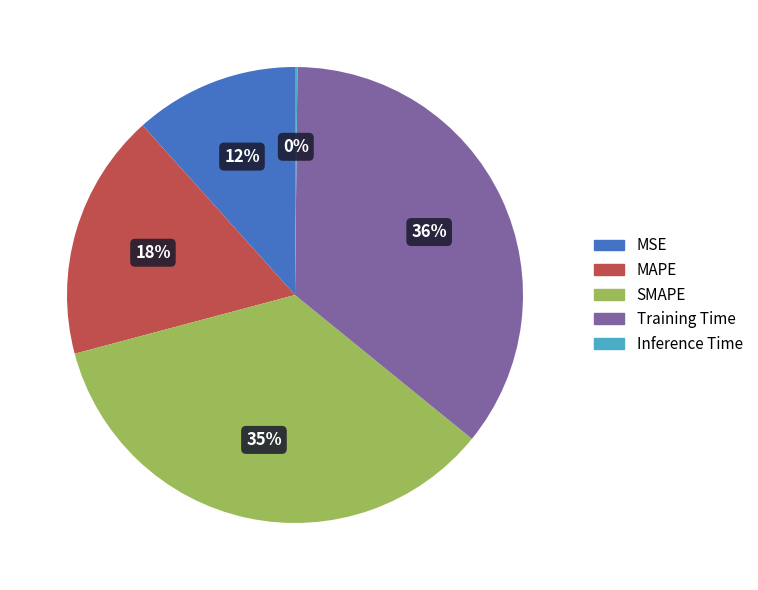

Which slice is the largest?

Training Time